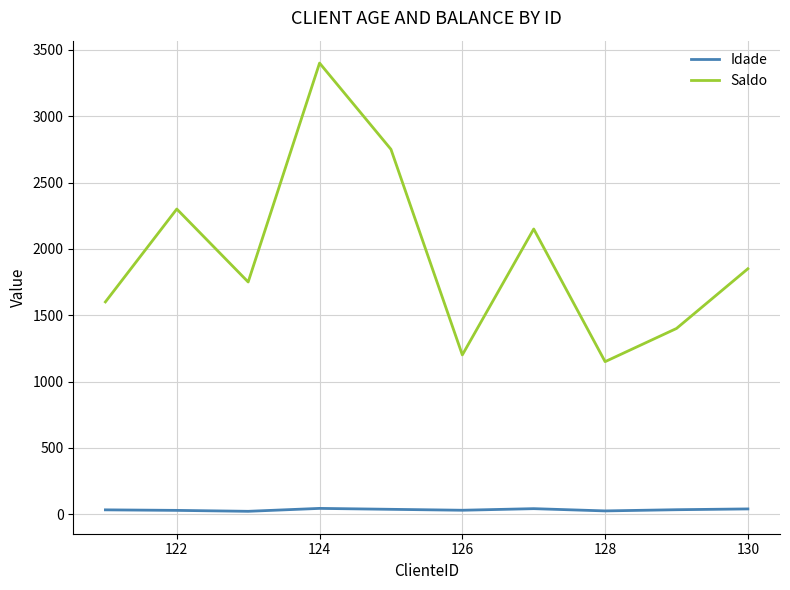

What is the difference between the maximum and minimum values in the Idade series?

22.0